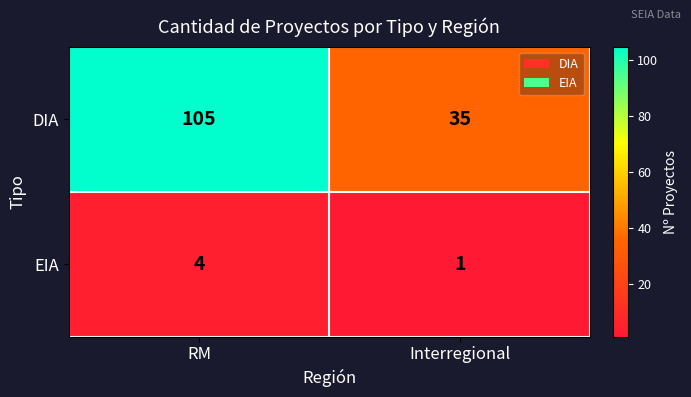

Where is EIA nearest to the value 2?

Interregional